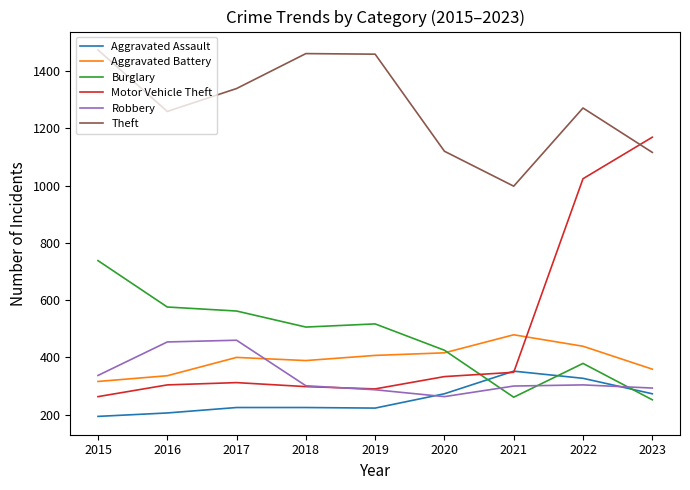

Between 2016 and 2023, which series saw the biggest shift?

Motor Vehicle Theft